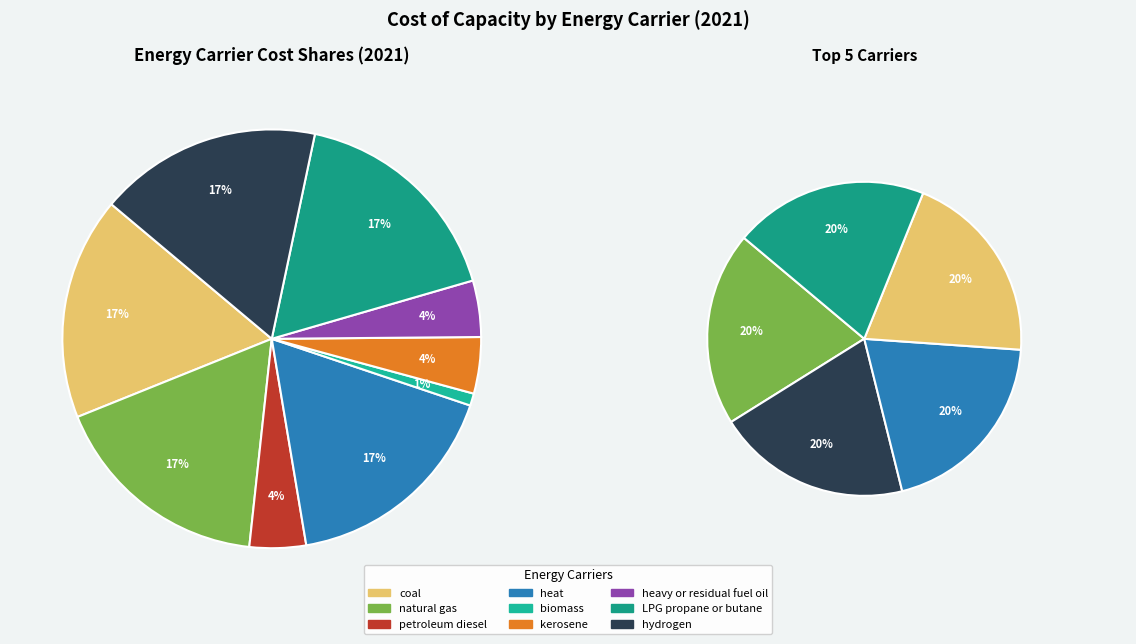

To the nearest percent, what is the difference between the hydrogen and petroleum diesel slice percentages?

13%